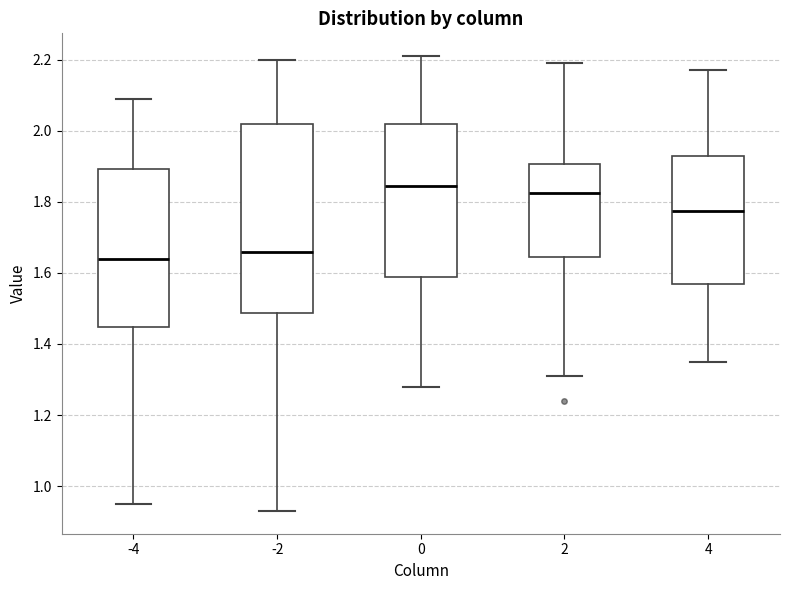

Reading left to right, transcribe this box plot: for each box, give where its median line is, the range the box spans, and where its two whiskers end, as read against the y-axis. The values are not printed on the chart, so give them approximately, as read against the axis.

-4: median 1.64, box 1.44 to 1.90, whiskers 0.96 to 2.10
-2: median 1.66, box 1.48 to 2.02, whiskers 0.94 to 2.20
0: median 1.84, box 1.58 to 2.02, whiskers 1.28 to 2.22
2: median 1.82, box 1.64 to 1.90, whiskers 1.32 to 2.20
4: median 1.78, box 1.58 to 1.92, whiskers 1.36 to 2.18